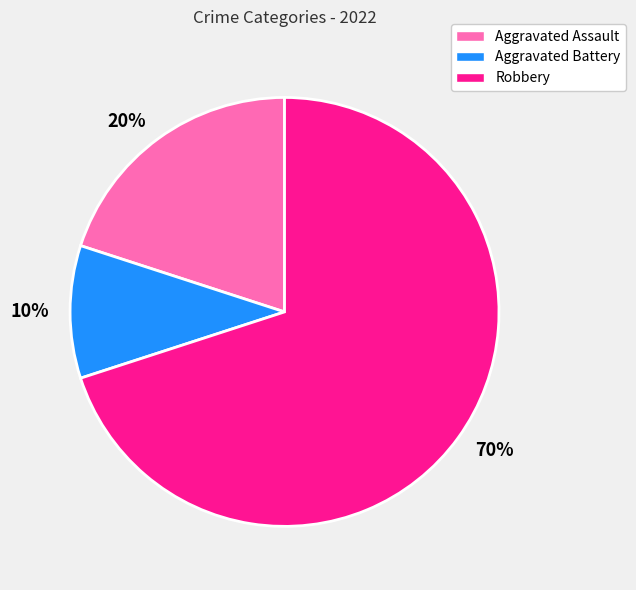

Which slice is the smallest?

10%